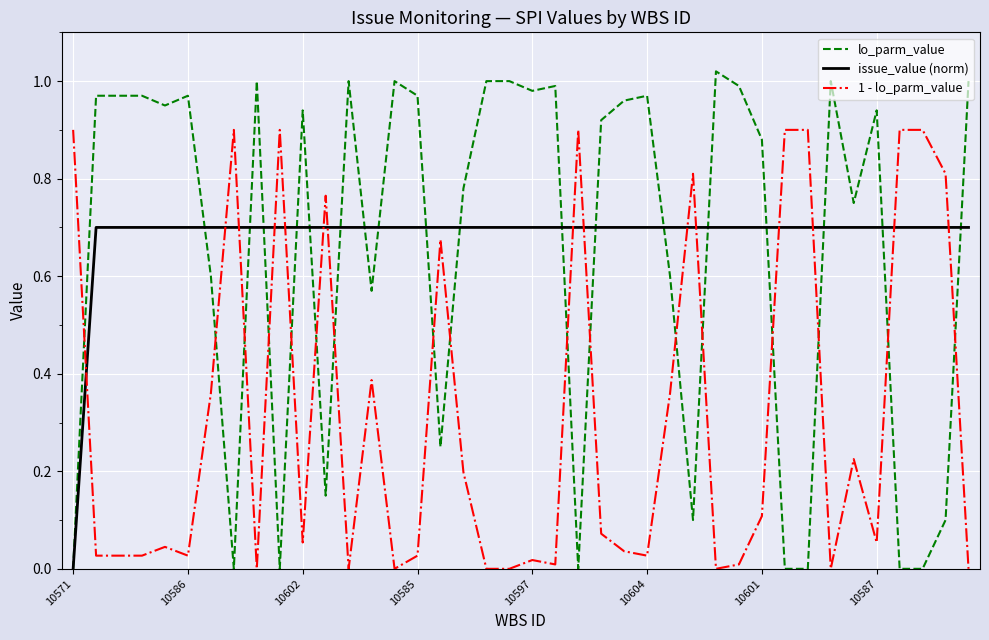

Which series has the widest spread of values?

lo_parm_value